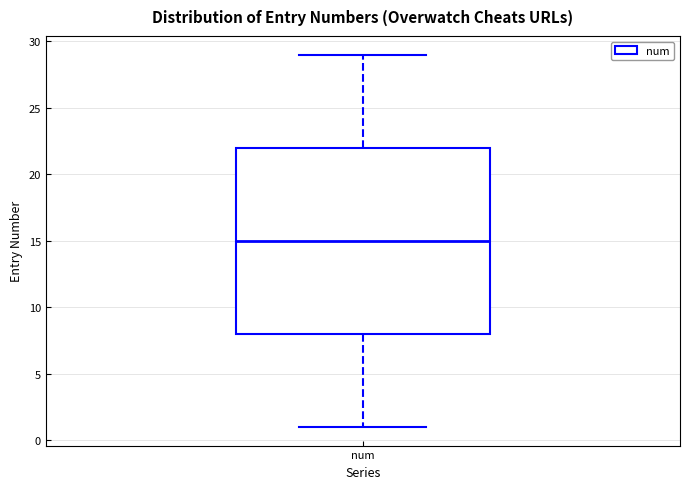

Transcribe this box plot: give where the median line is, the range the box spans, and where the two whiskers end, as read against the y-axis. The values are not printed on the chart, so give them approximately, as read against the axis.

median 15, box 8 to 22, whiskers 1 to 29